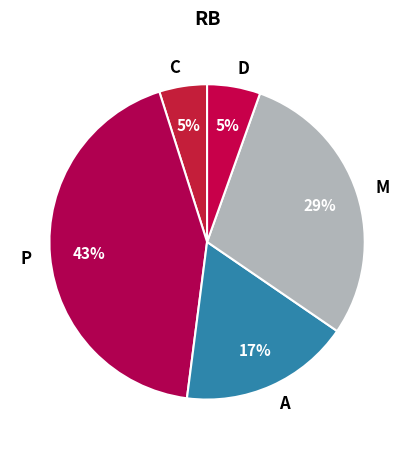

To the nearest percent, what is the difference between the largest and smallest slice percentages?

38%